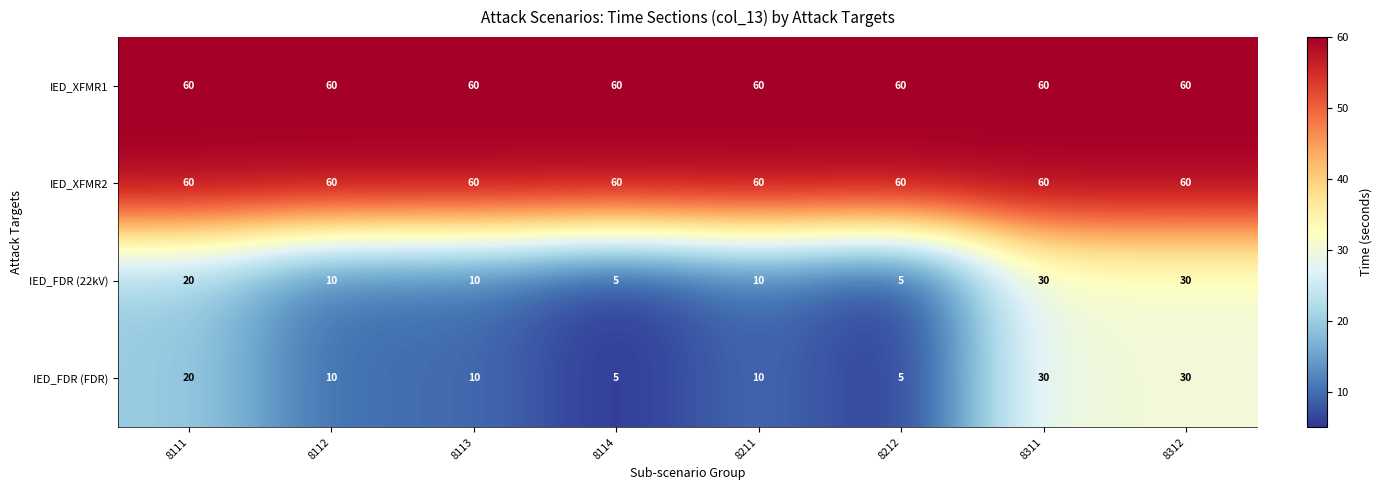

Is it true that IED_FDR (FDR) equals 14 at 8113?

False